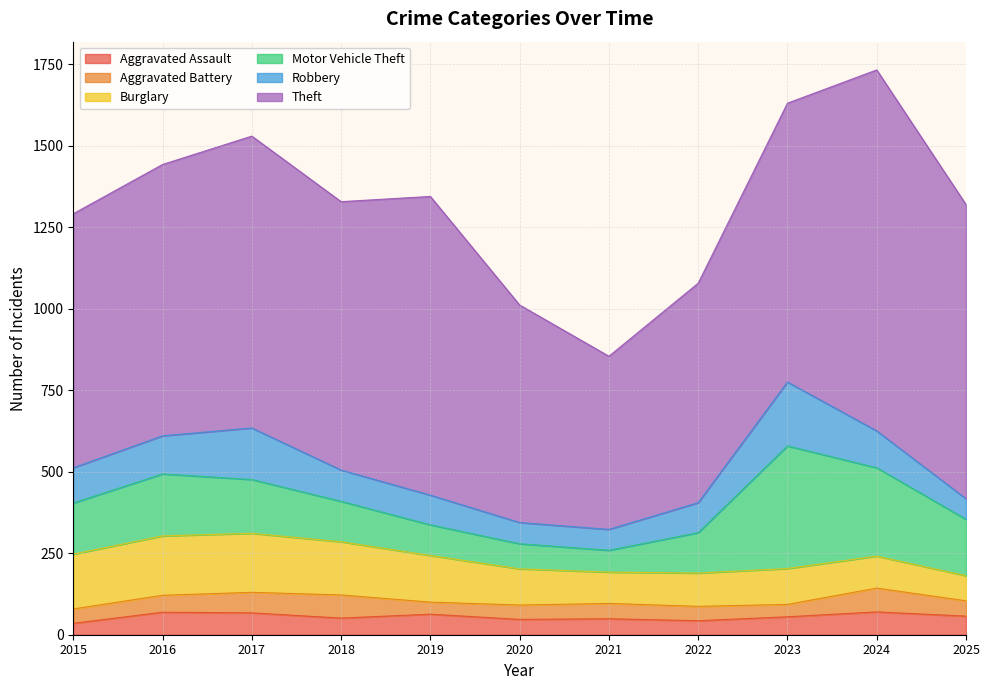

The Aggravated Assault series shows 17 at 2016. True or false?

False